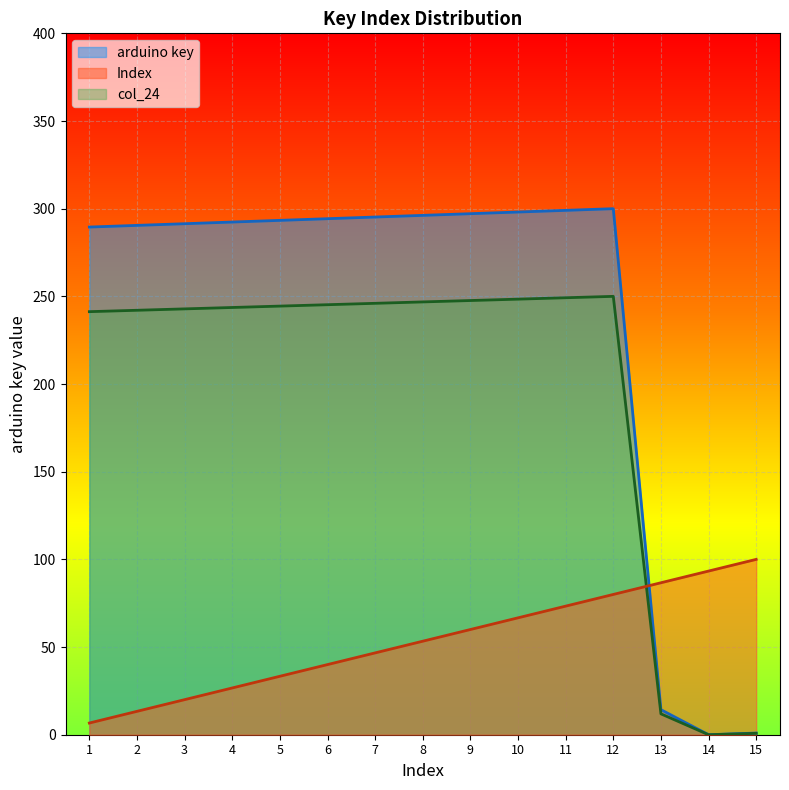

Which has a higher value, 6 or 15?

6